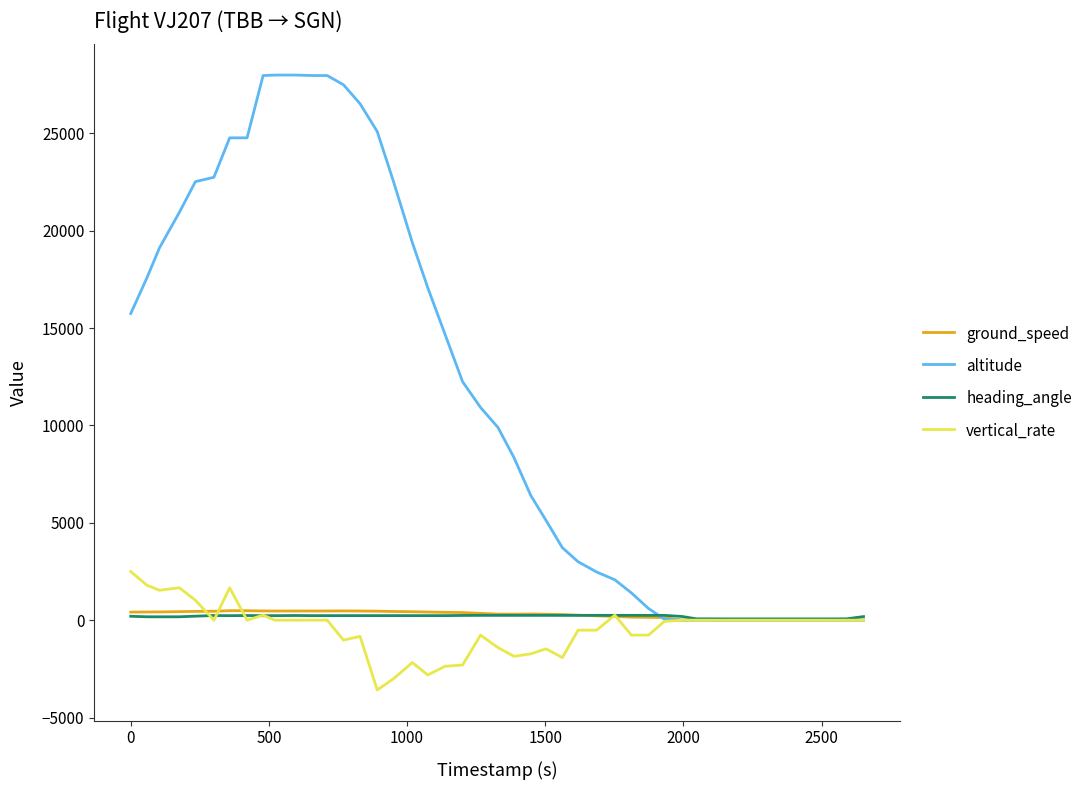

What are all the series names shown in the legend?

ground_speed, altitude, heading_angle, vertical_rate